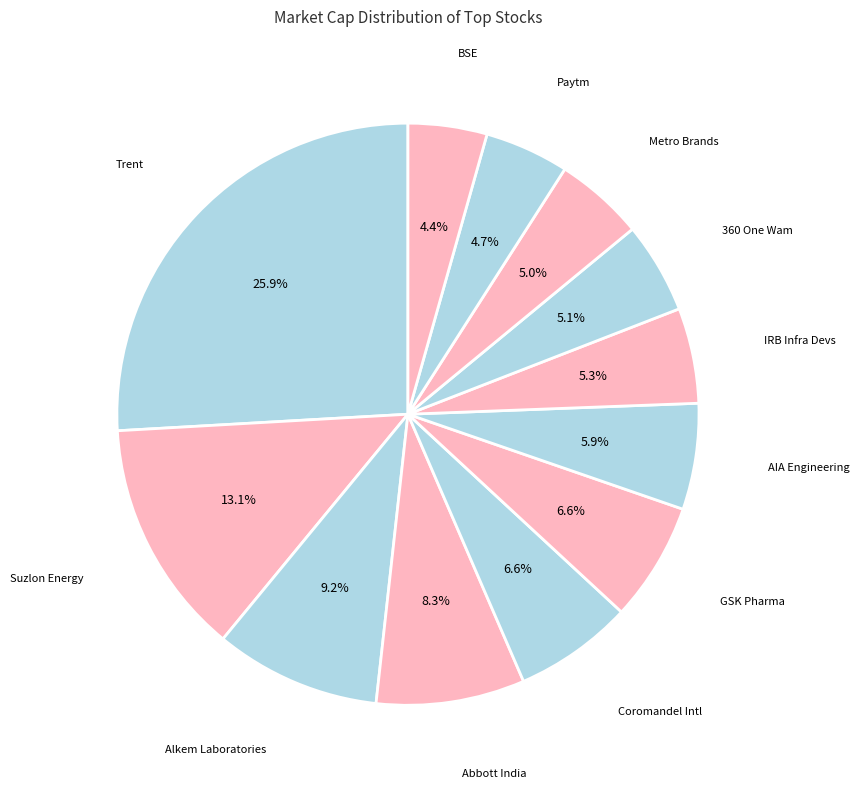

What is the largest slice in the pie chart?

Trent